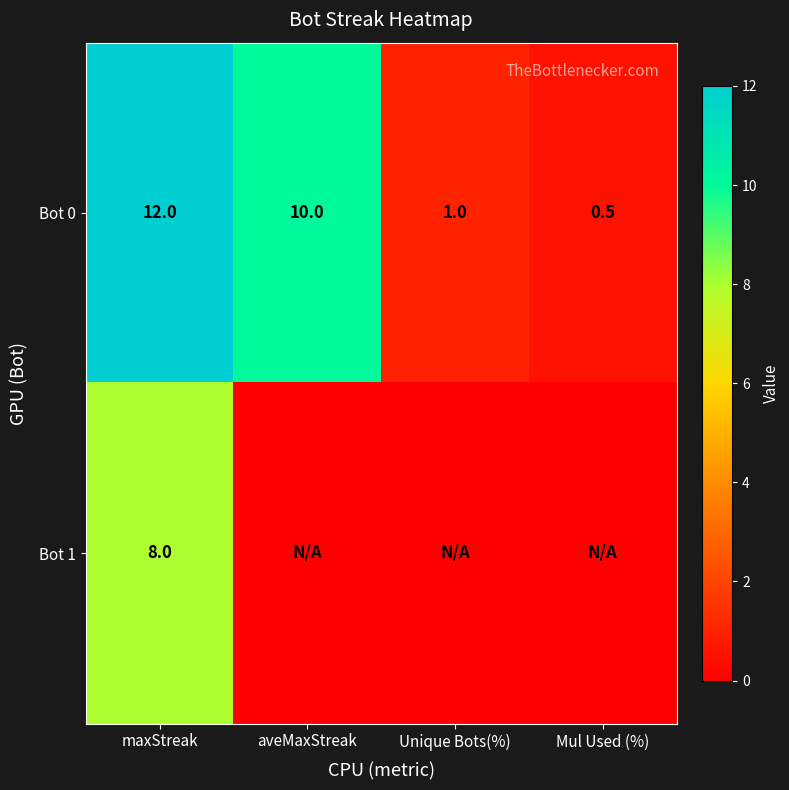

Rank the categories by Bot 0 value from lowest to highest.

Mul Used (%), Unique Bots(%), aveMaxStreak, maxStreak